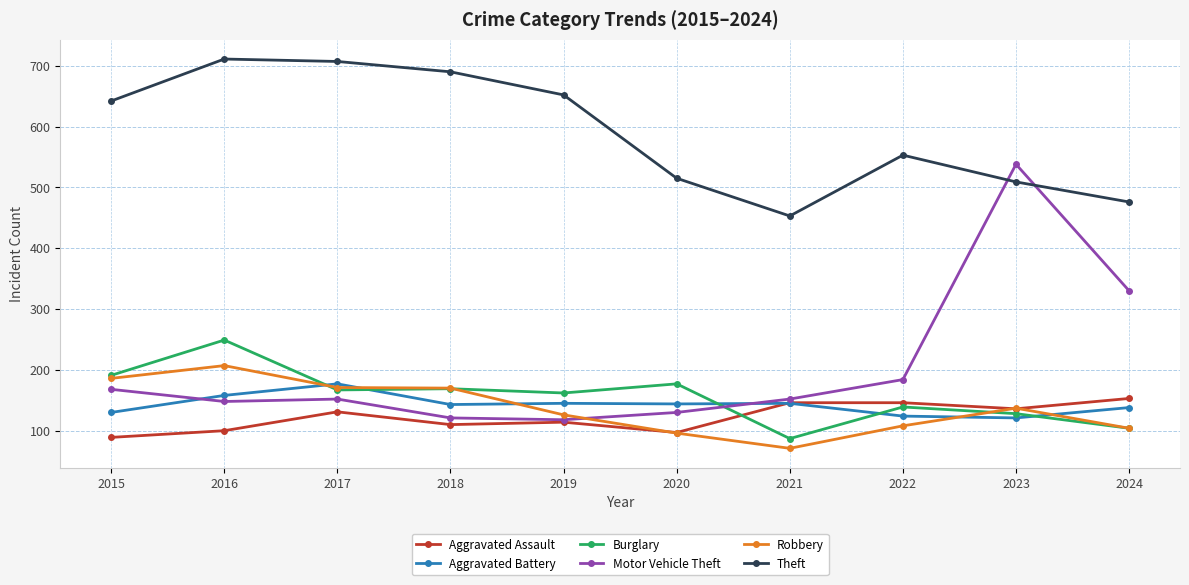

How many data points in Theft are less than 642?

5